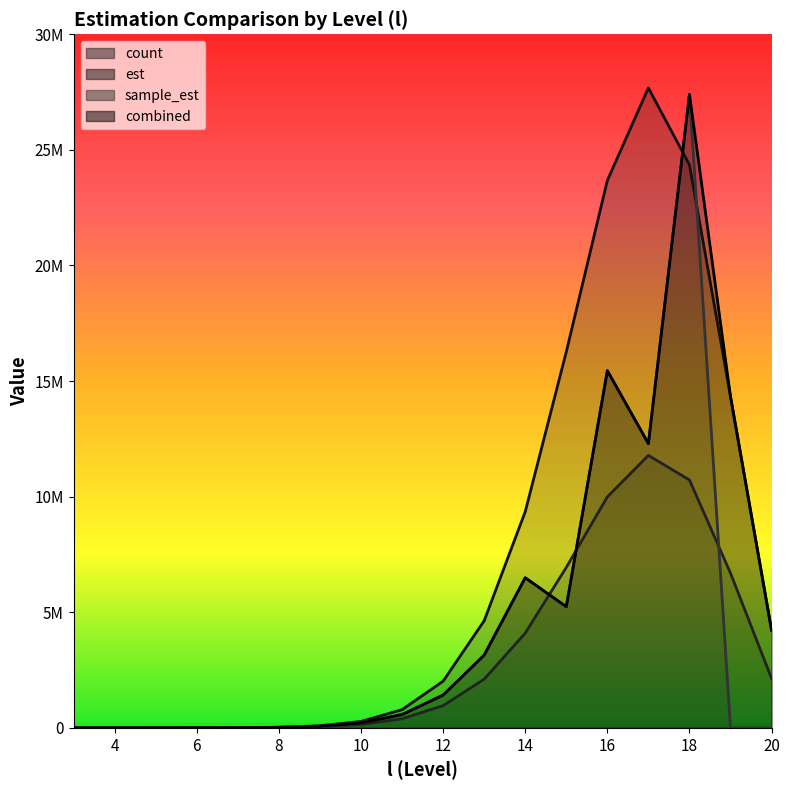

Reading left to right, what are all the values shown in this chart?

count: 3=17.0	4=104.0	5=395.0	6=1410.0	7=4882.0	8=16546.0	9=50750.0	10=148096.0	11=395239.0	12=962068.0	13=2107985.0	14=4098991.0	15=6943502.0	16=9994722.0	17=11786560.0	18=10723000.0	19=6691778.0	20=2136627.0
est: 3=34.1	4=135.1	5=537.2	6=2085.1	7=7769.7	8=27444.5	9=90903.8	10=279457.5	11=788899.0	12=2021034.7	13=4634470.0	14=9354311.7	15=16266655.8	16=23677615.7	17=27680085.7	18=24353619.3	19=14328833.1	20=4227005.8
sample_est: 3=17.7	4=121.2	5=501.9	6=1916.5	7=6762.5	8=25171.2	9=73747.2	10=214314.6	11=577712.5	12=1419338.0	13=3146992.8	14=6493208.1	15=5241628.3	16=15450524.5	17=12295022.3	18=27398866.5	19=0.0	20=0.0
combined: 3=17.7	4=121.2	5=501.9	6=1916.5	7=6762.5	8=25171.2	9=73747.2	10=214314.6	11=577712.5	12=1419338.0	13=3146992.8	14=6493208.1	15=5241628.3	16=15450524.5	17=12295022.3	18=27398866.5	19=14328833.1	20=4227005.8